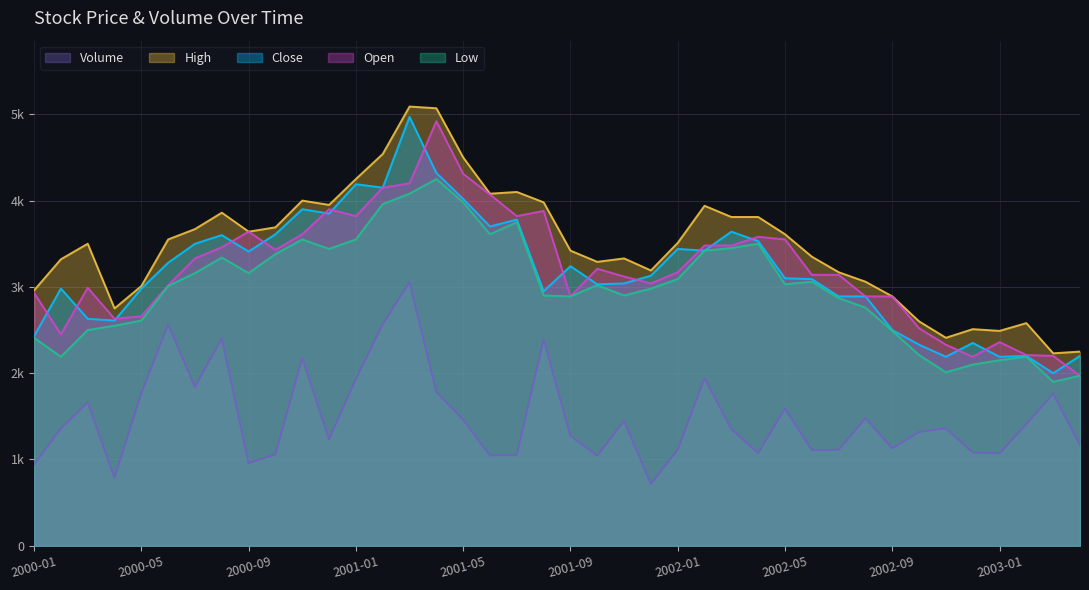

True or false: High and Volume cross at least once.

False